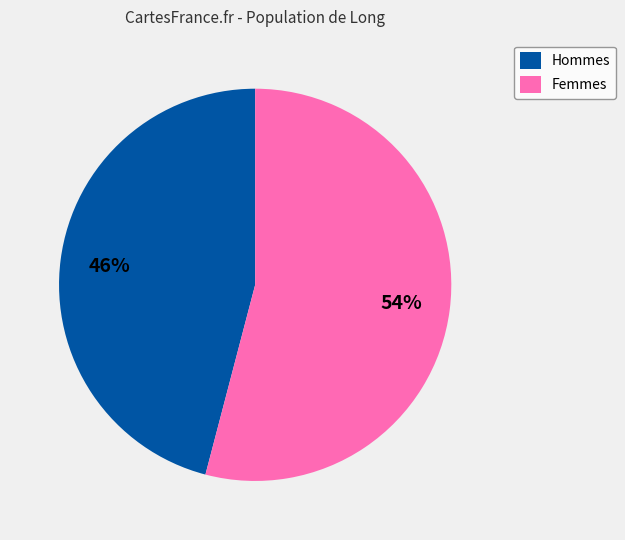

What percentage is the Femmes slice, to the nearest percent?

54%